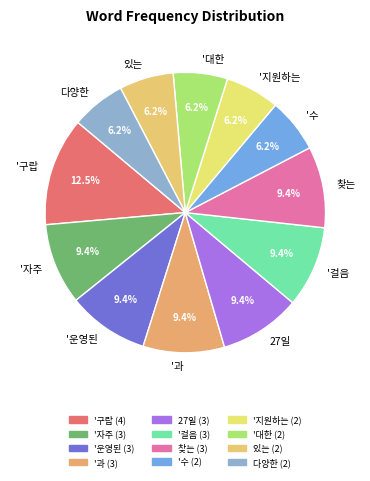

What percentage is NOT represented by 찾는?

90.6%